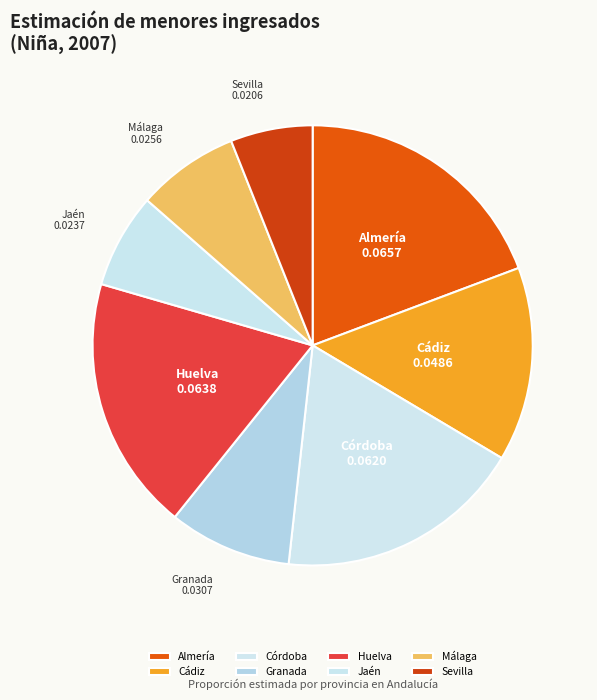

What is the smallest slice in the pie chart?

Sevilla